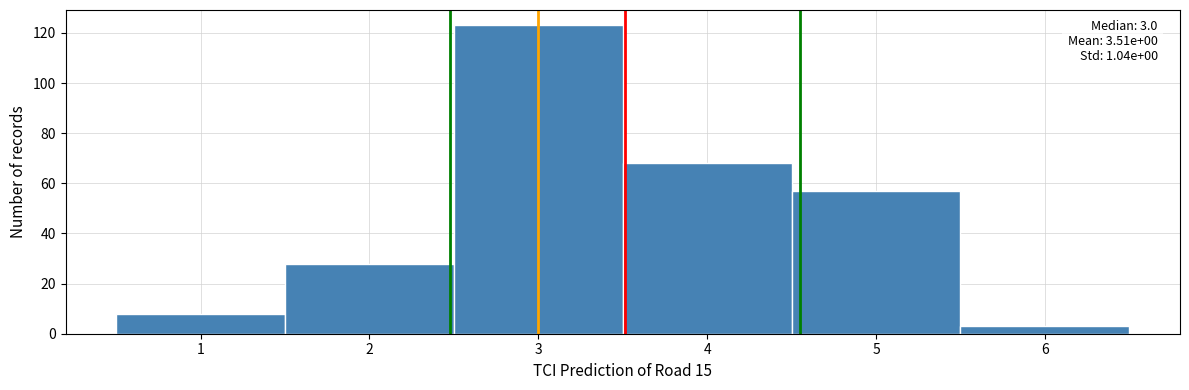

Over which range of the x-axis is the bar tallest?

2.5 to 3.5